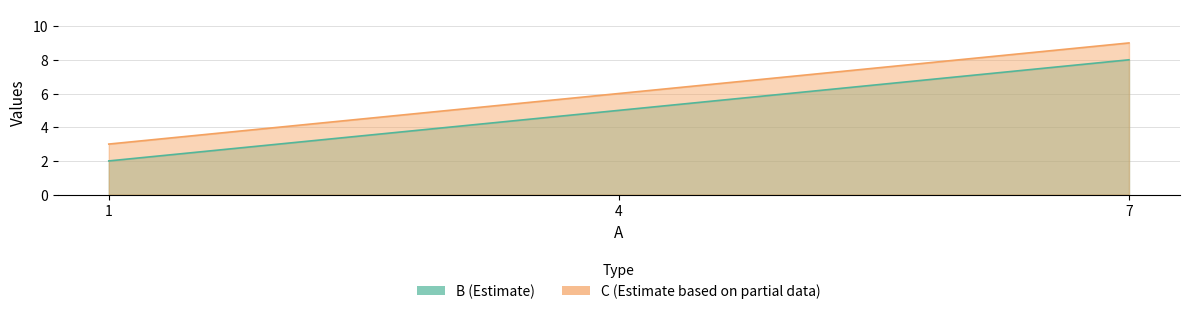

At which category is the sum across all series the highest?

7